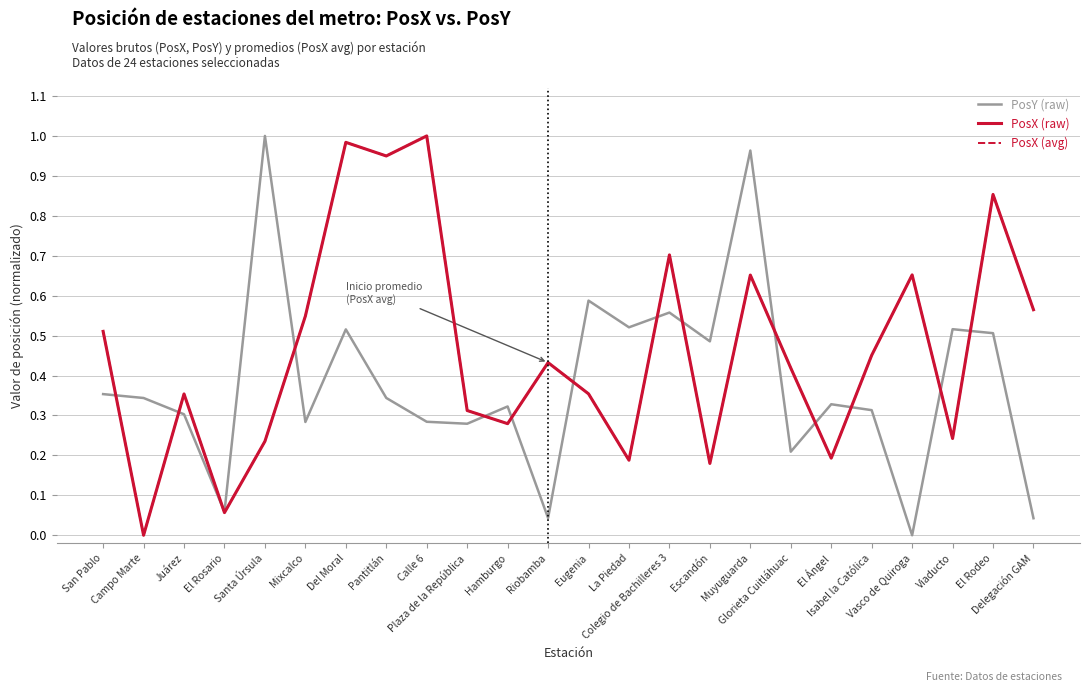

Does the chart have visible grid lines?

Yes